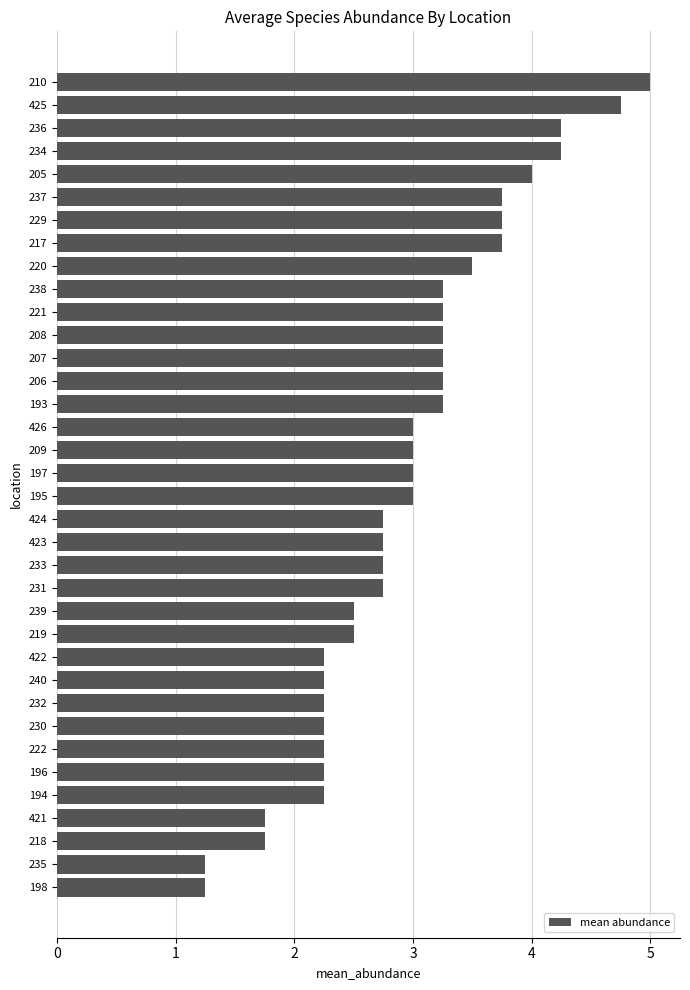

Is it true that the value at 231 is 3.8?

False